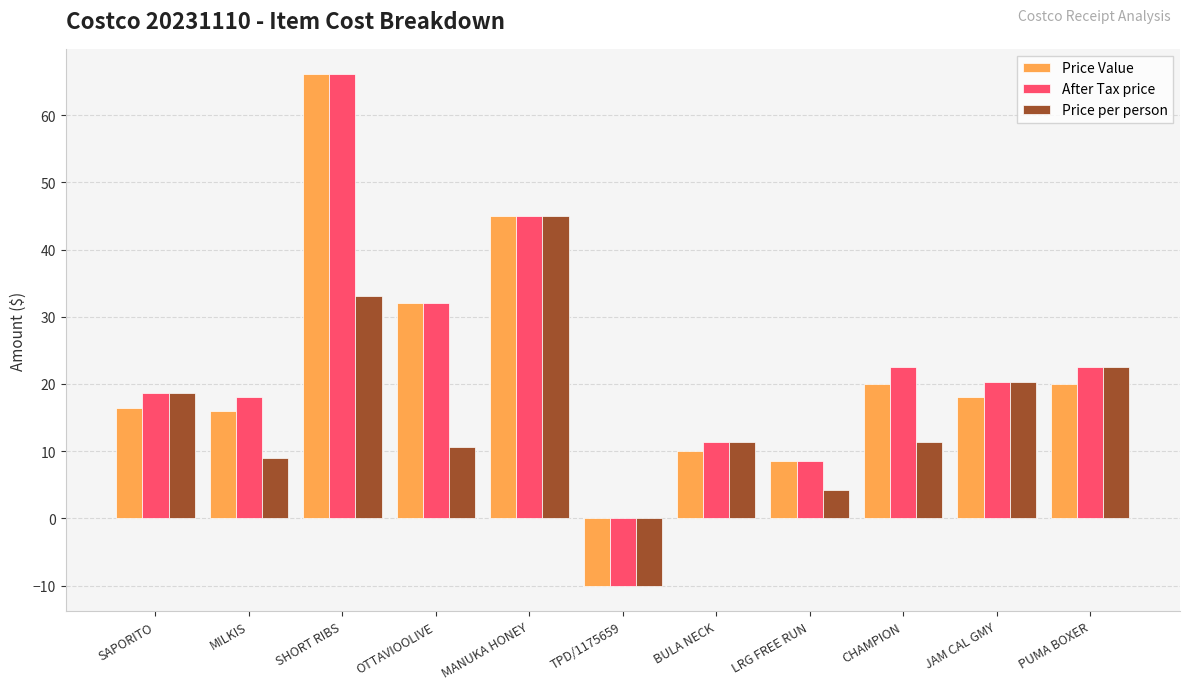

List the series in order of their overall mean, lowest first.

Price per person, Price Value, After Tax price